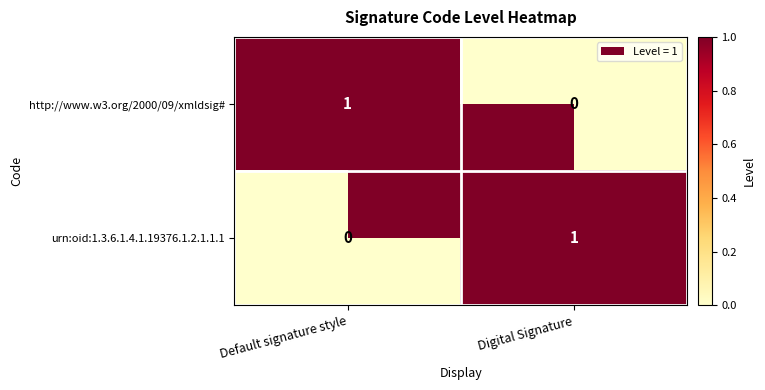

At which label does http://www.w3.org/2000/09/xmldsig# reach its minimum?

Digital Signature